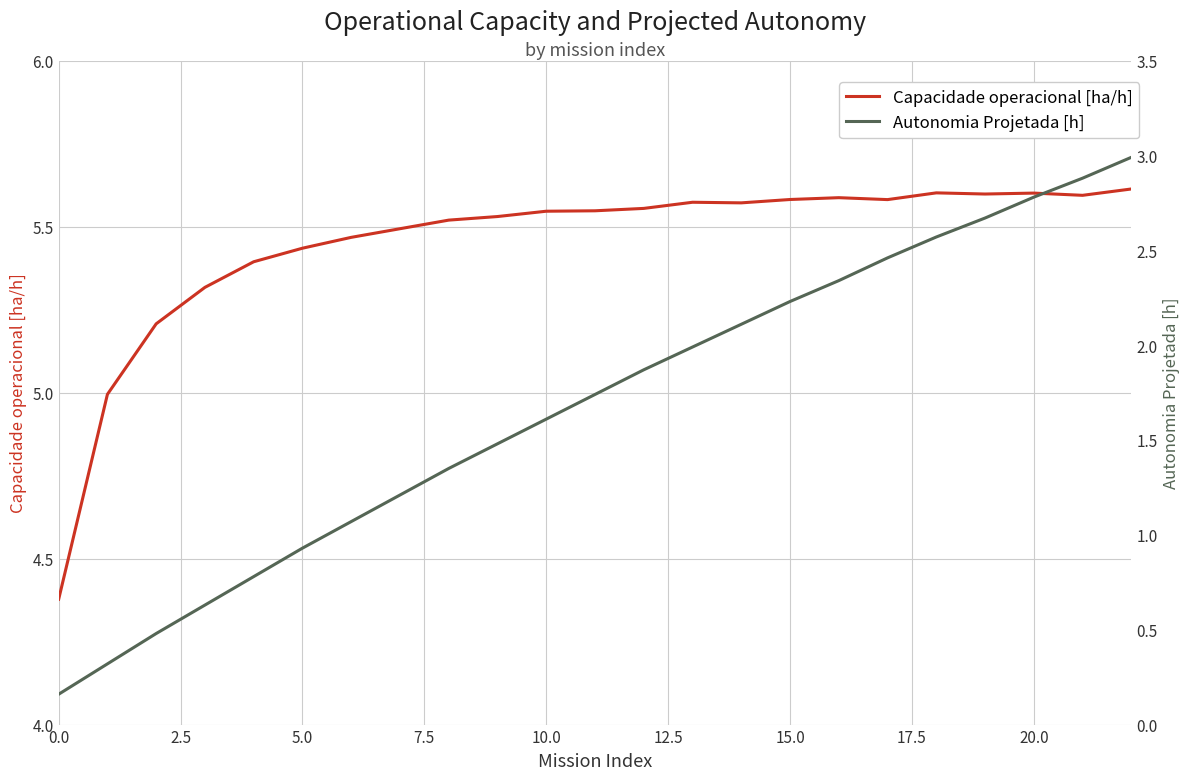

The Capacidade operacional [ha/h] series shows 5.6 at 20.0. True or false?

True